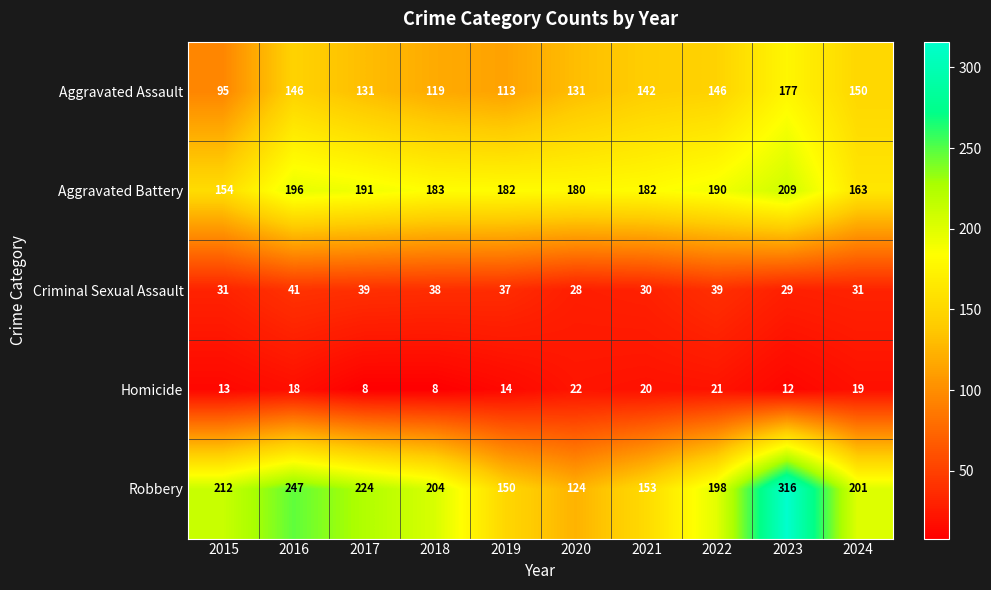

True or false: Criminal Sexual Assault has a value of 38 at 2018.

True